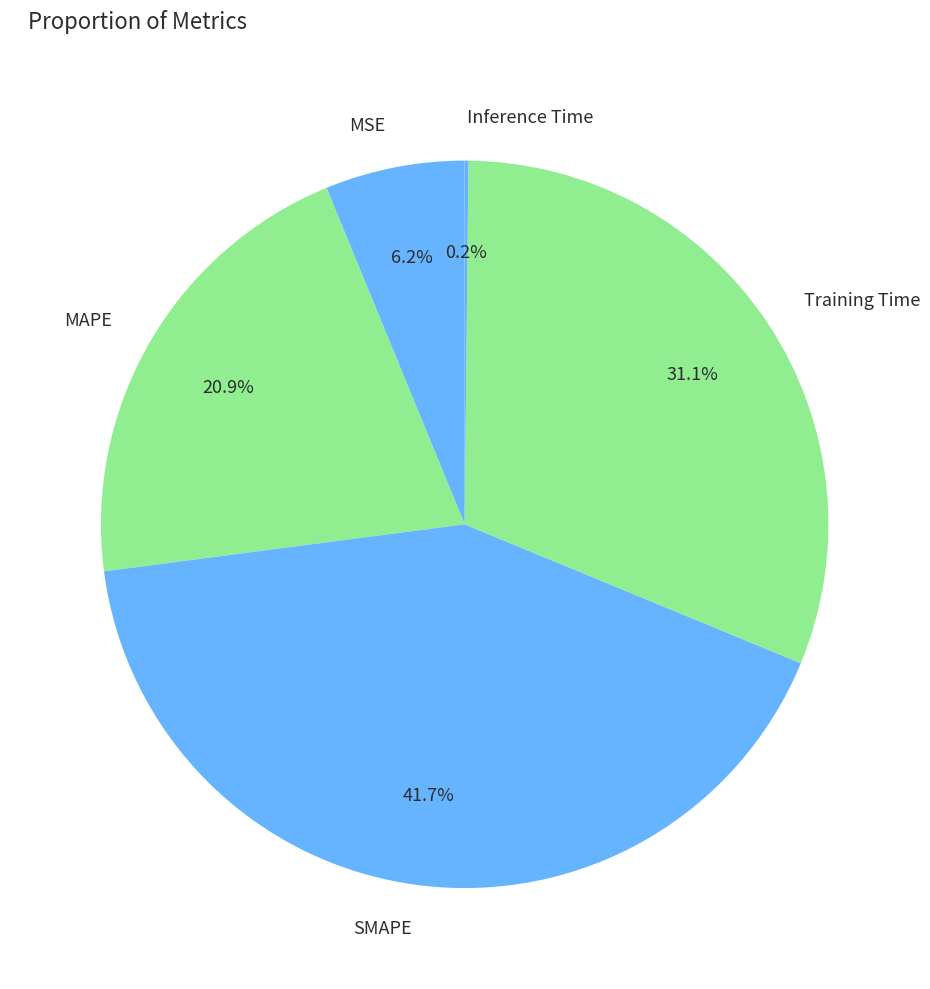

Approximately how many times larger is the value at MSE compared to MAPE?

0.3